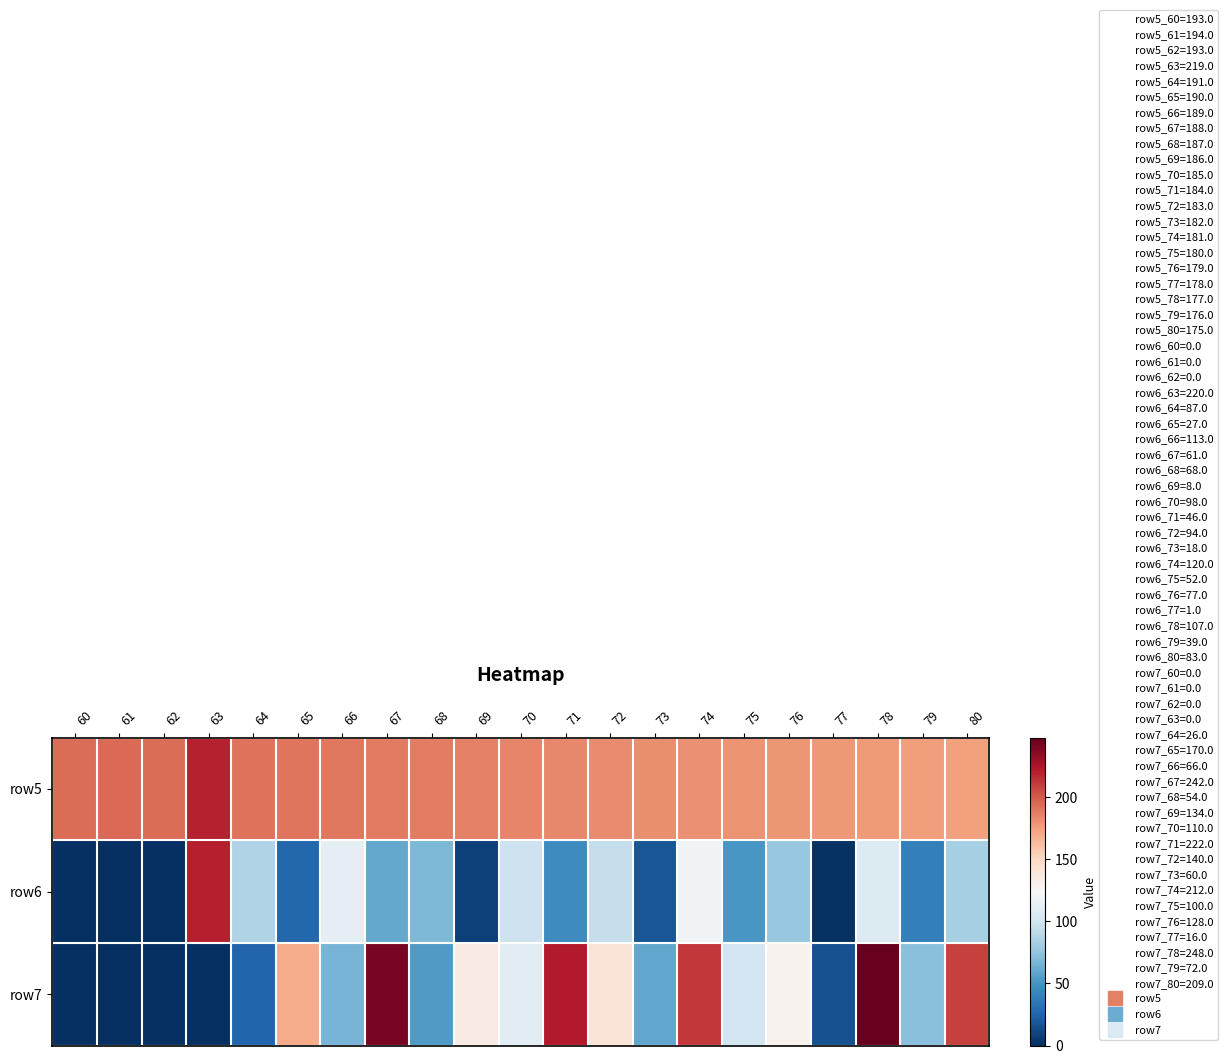

At 64, list the series in order from smallest to largest.

row7, row6, row5